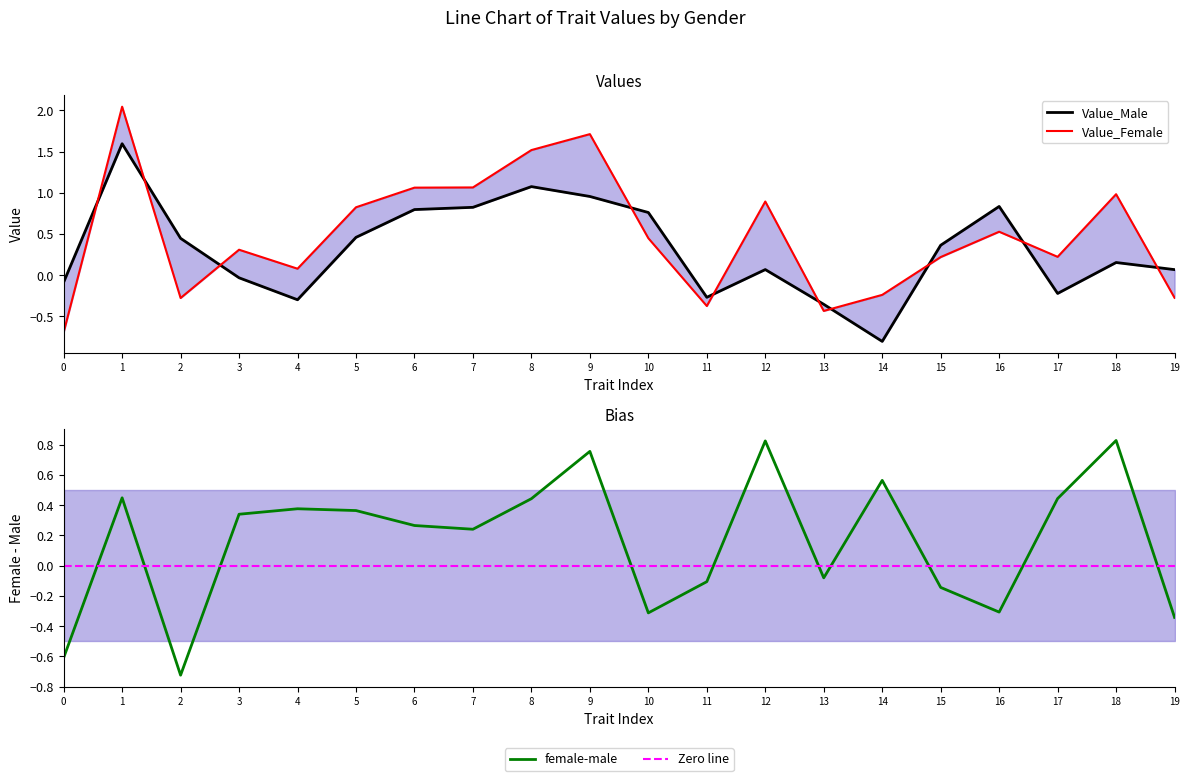

Is it true that female-male equals 0.3 at 17?

False